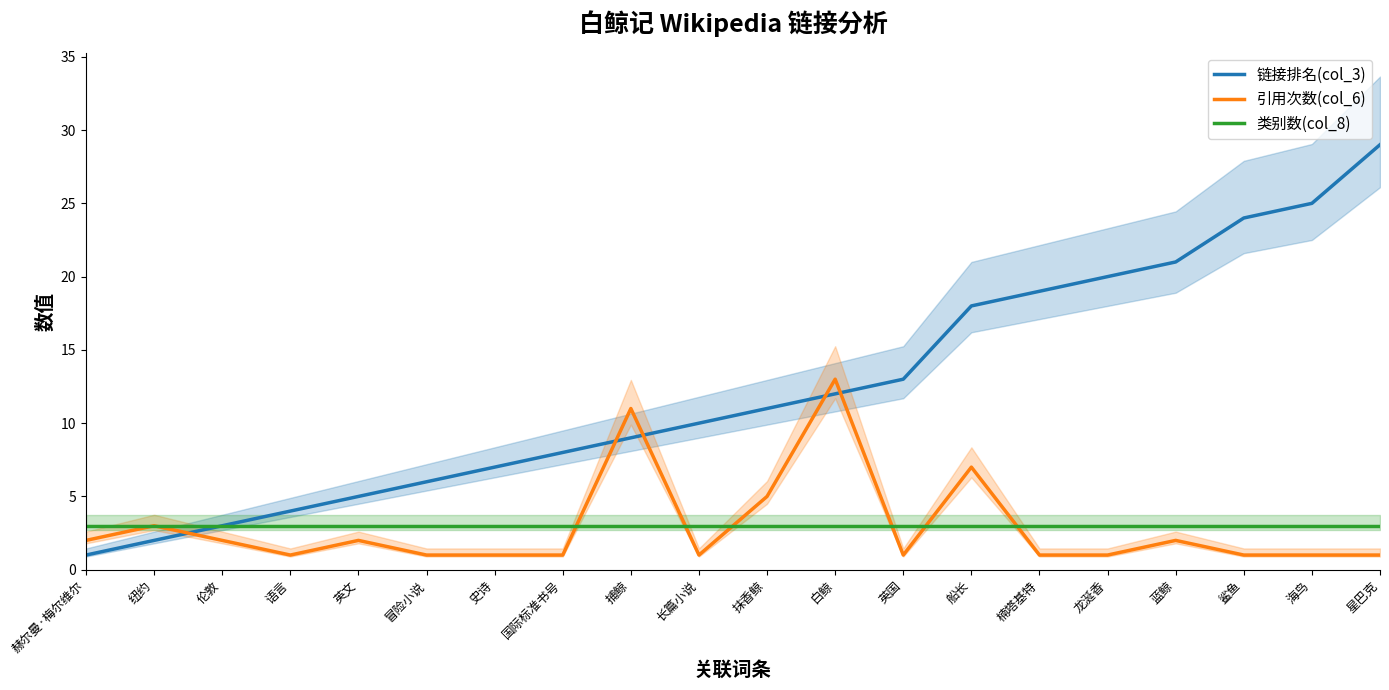

What position from the right is 长篇小说?

11